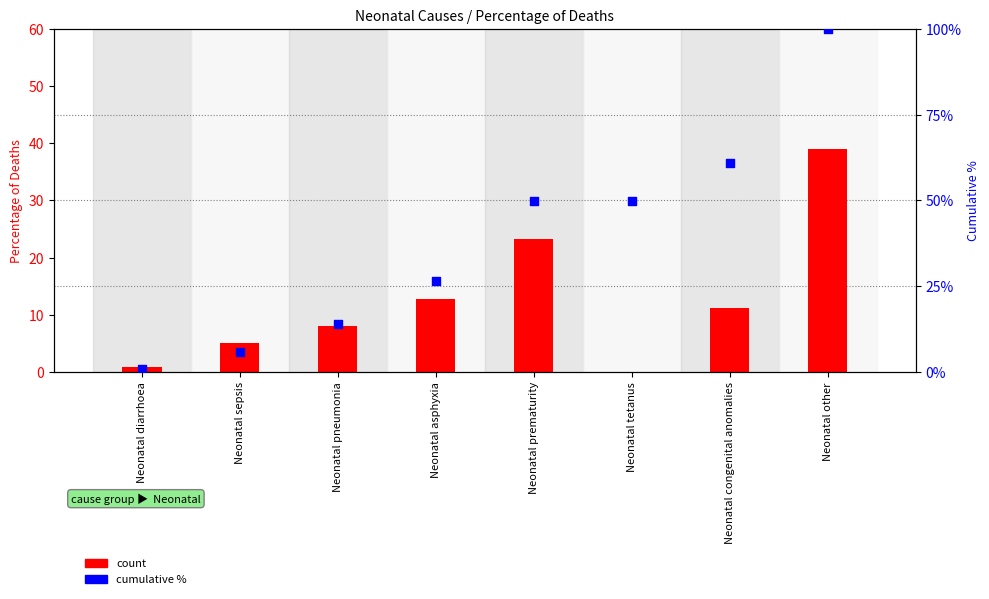

At which category is the sum across all series the highest?

Neonatal other